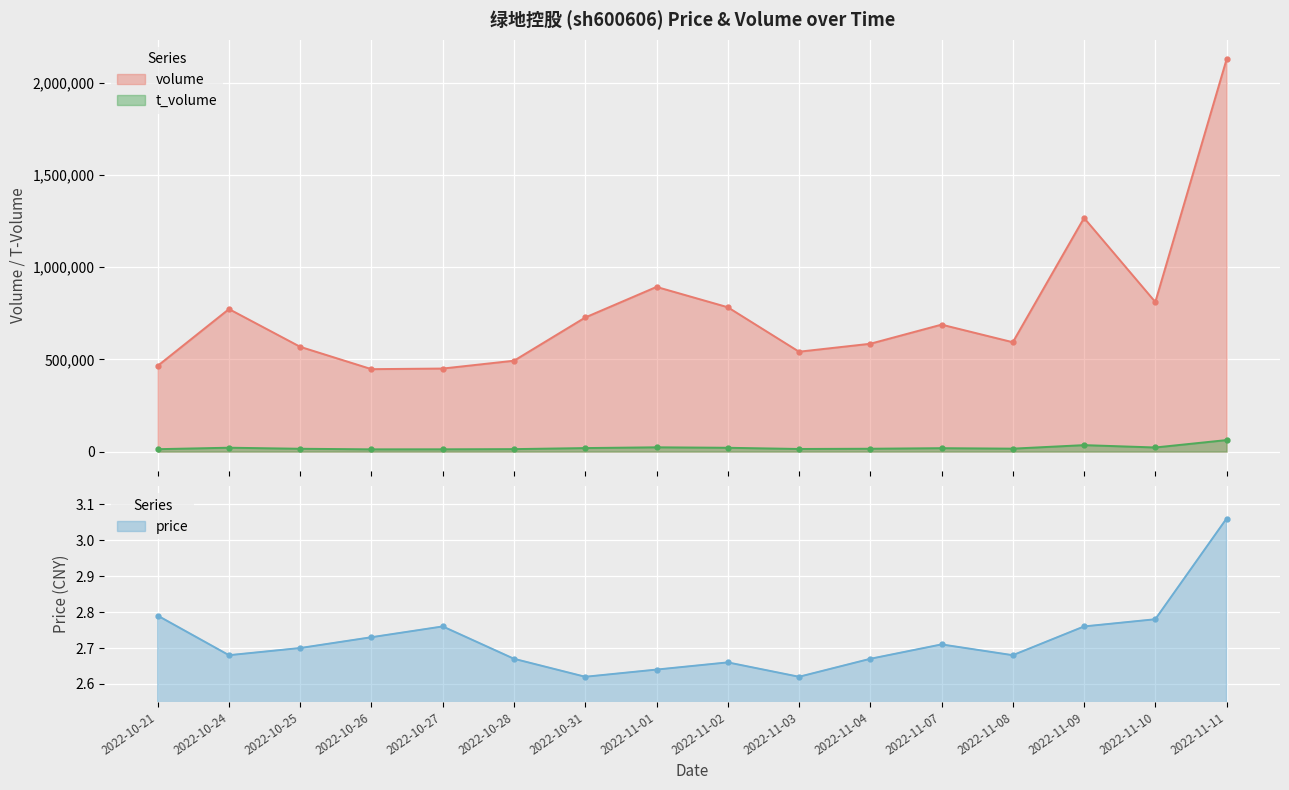

What is the minimum value shown in the chart?

2.6